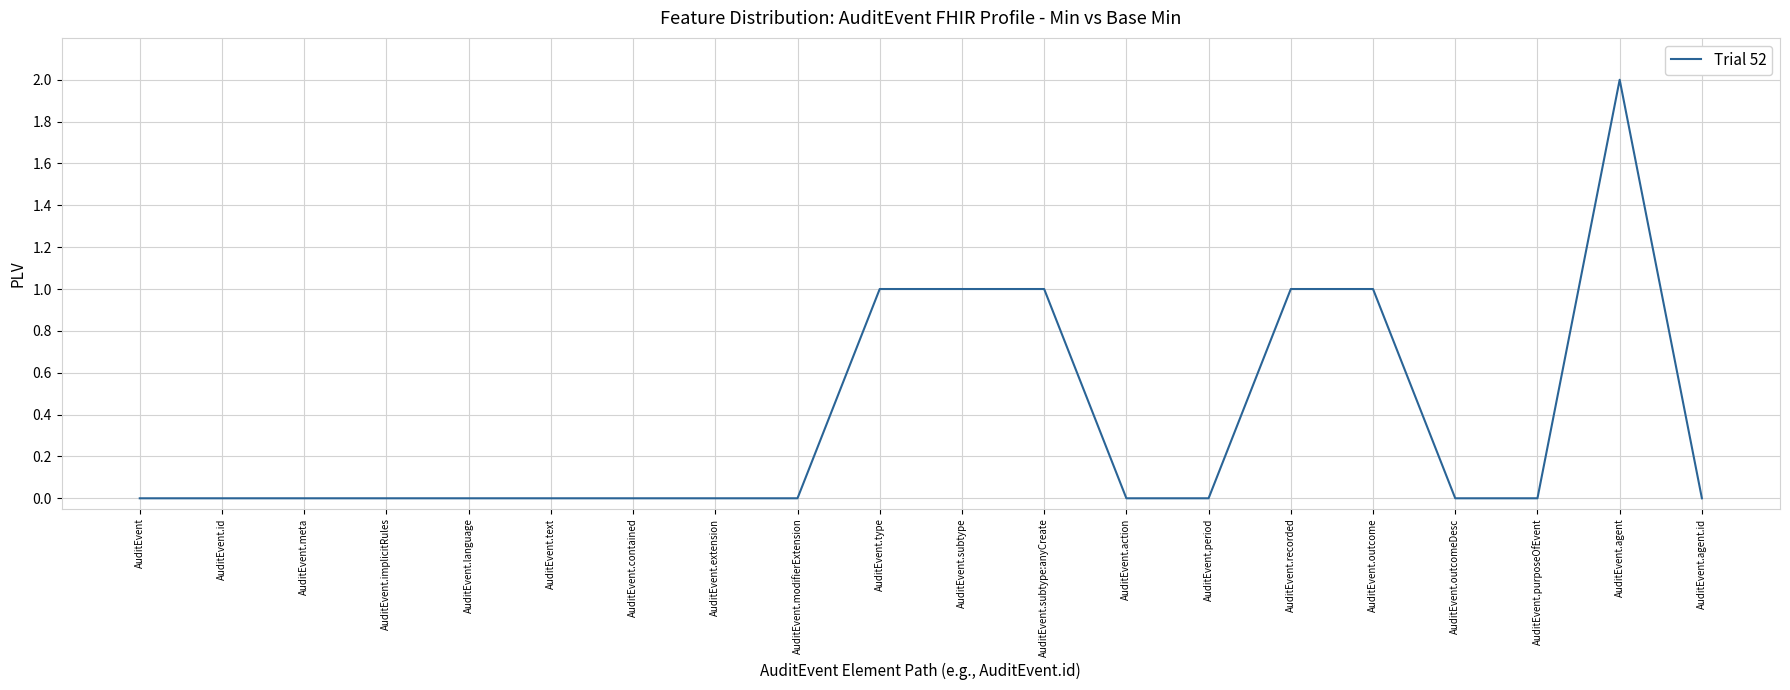

Is it true that the value at AuditEvent.subtype is 2?

False